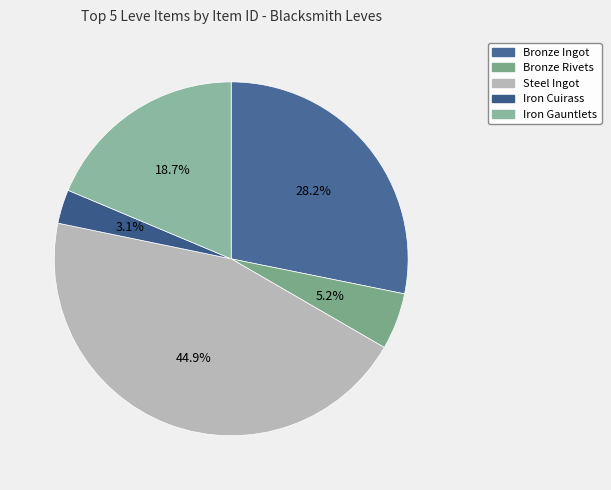

Do Steel Ingot and Iron Cuirass together represent more than half of the pie?

No